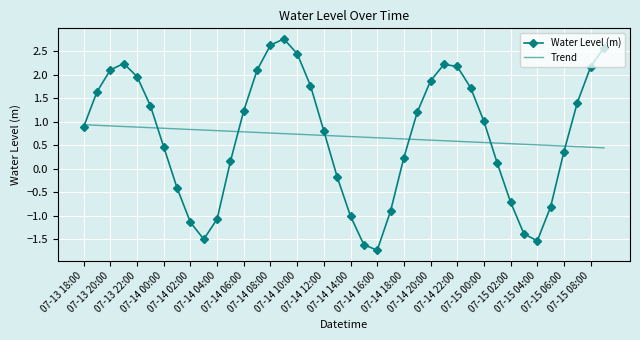

What is the highest value of the Water Level (m) series?

2.8